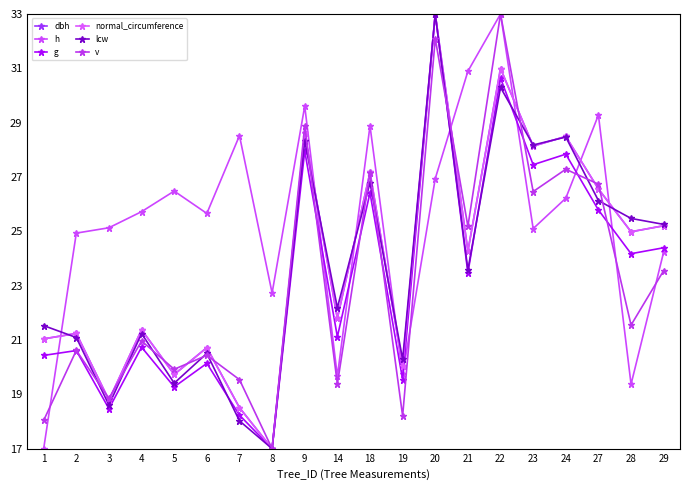

At which category does lcw reach its first local peak?

4